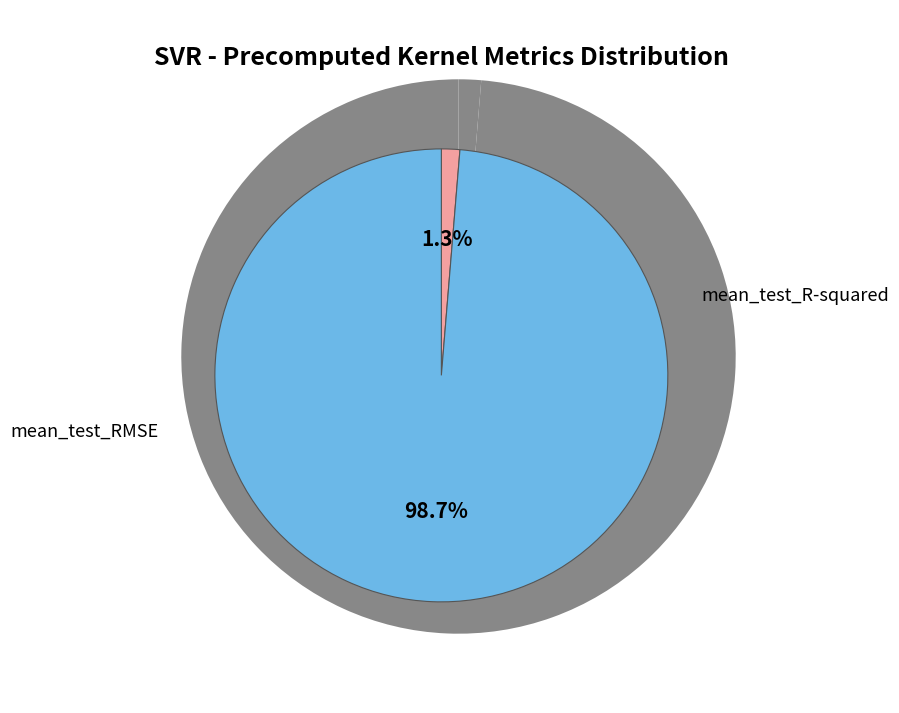

What portion of the pie excludes mean_test_RMSE?

1.3%